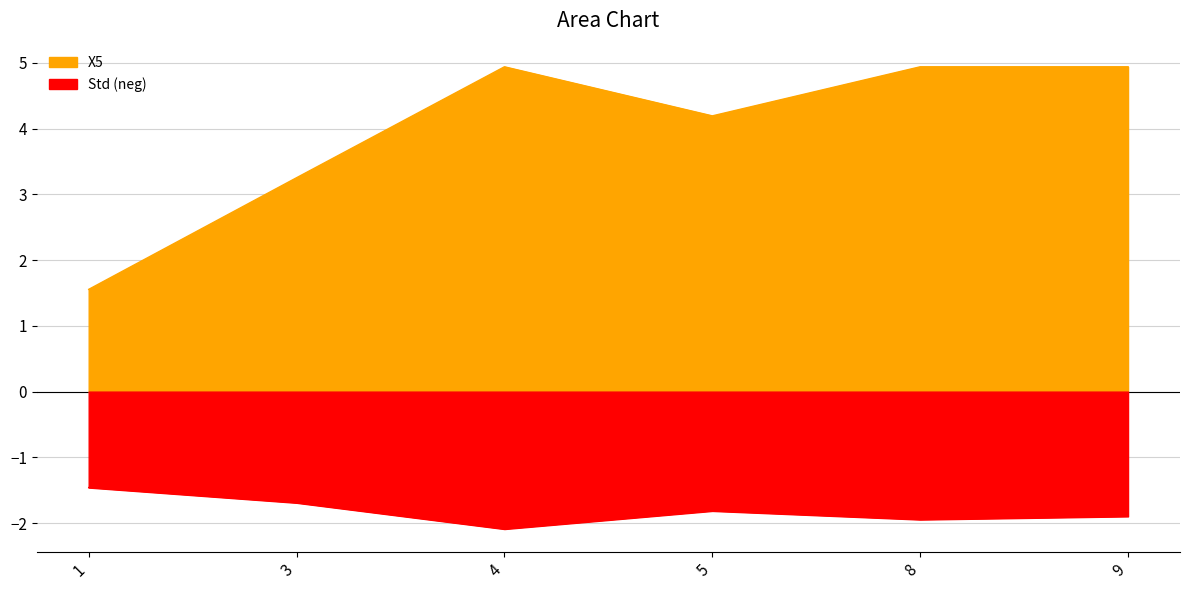

Reading left to right, transcribe all the data shown in this chart.

X5: 1.6	3.3	4.9	4.2	4.9	4.9
Std: -1.5	-1.7	-2.1	-1.8	-1.9	-1.9